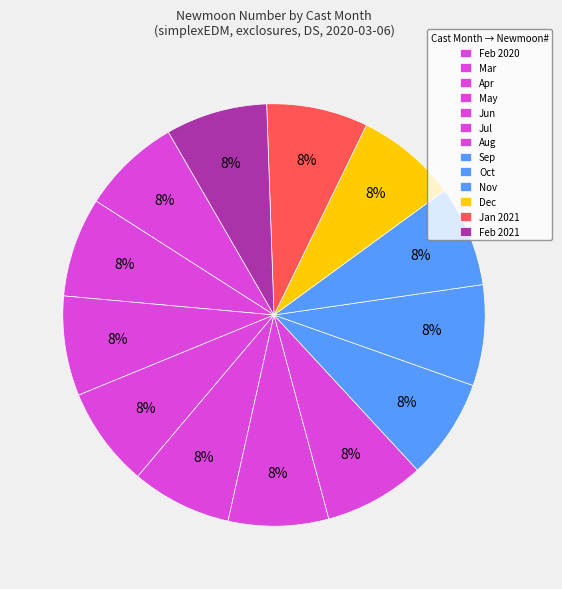

Rank the categories by value from highest to lowest.

Month 2 (2021), Month 1 (2021), Month 12, Month 11, Month 10, Month 9, Month 8, Month 7, Month 6, Month 5, Month 4, Month 3, Month 2 (2020)